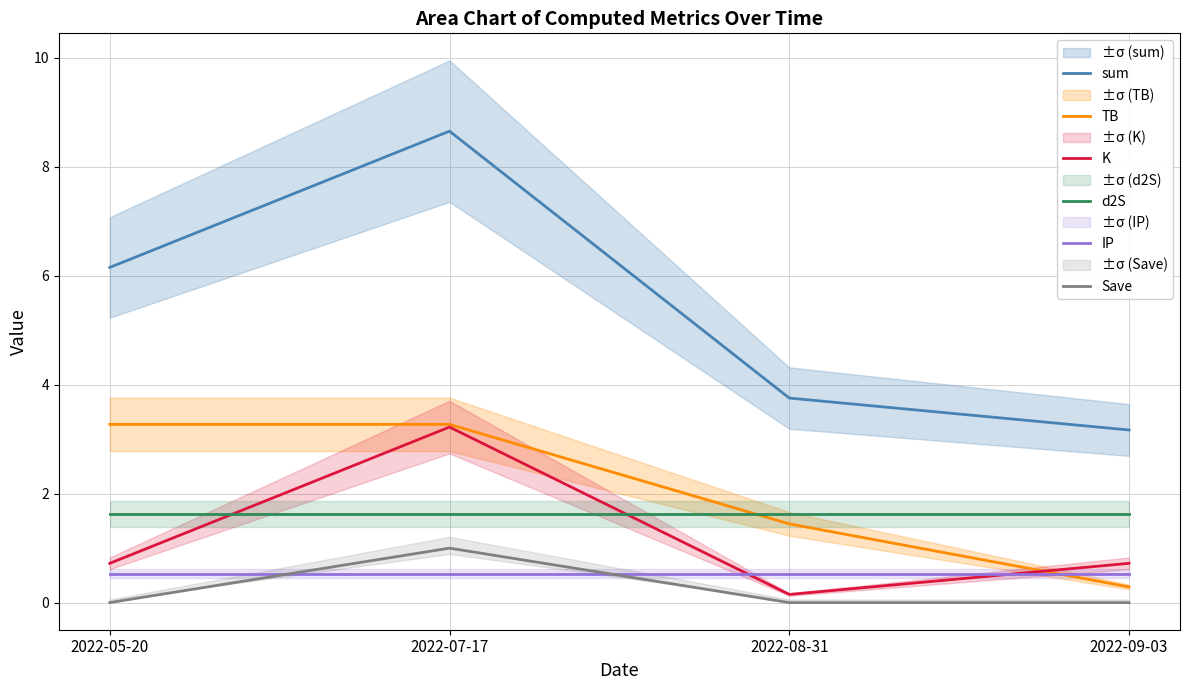

Is it true that K equals 0.7 at 2022-09-03?

True